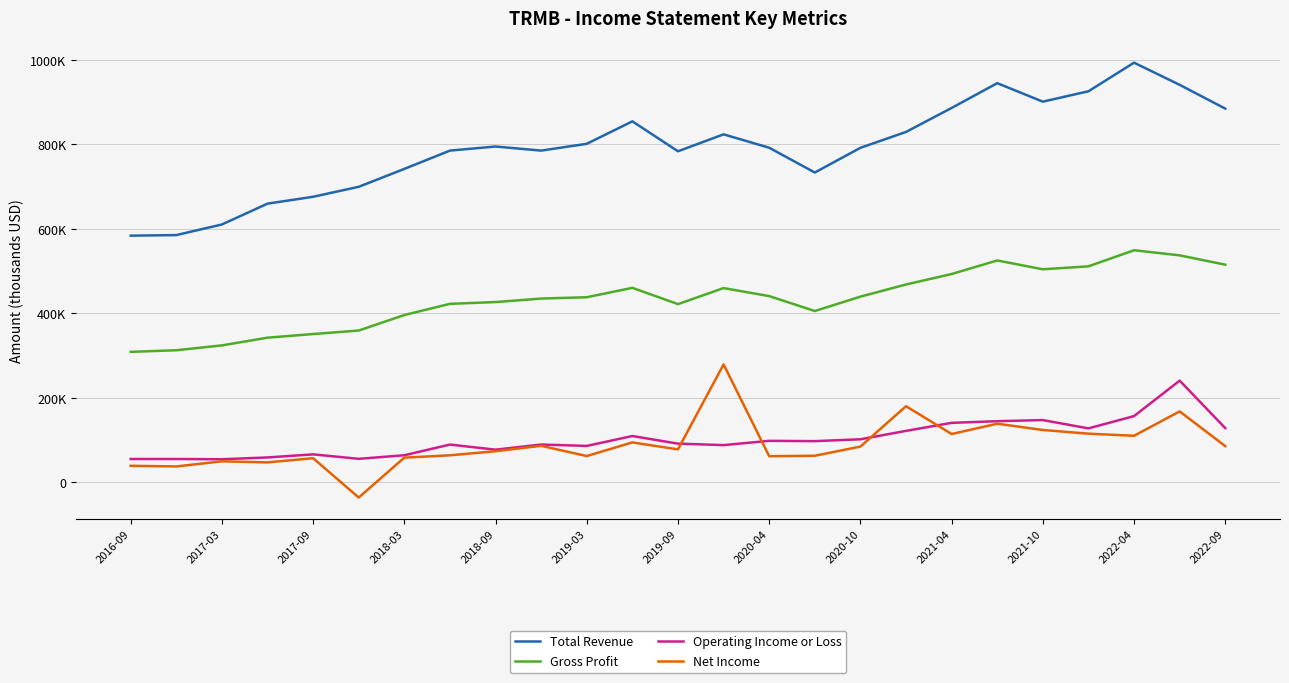

What are all the series names shown in the legend?

Total Revenue, Gross Profit, Operating Income or Loss, Net Income